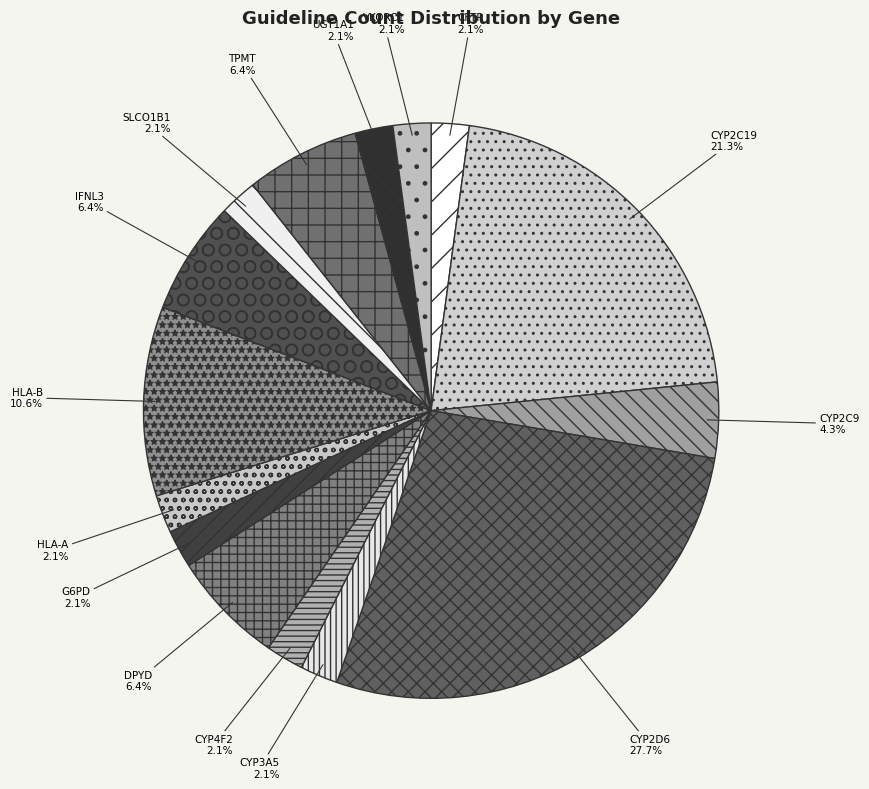

How many slices are in this pie chart?

15